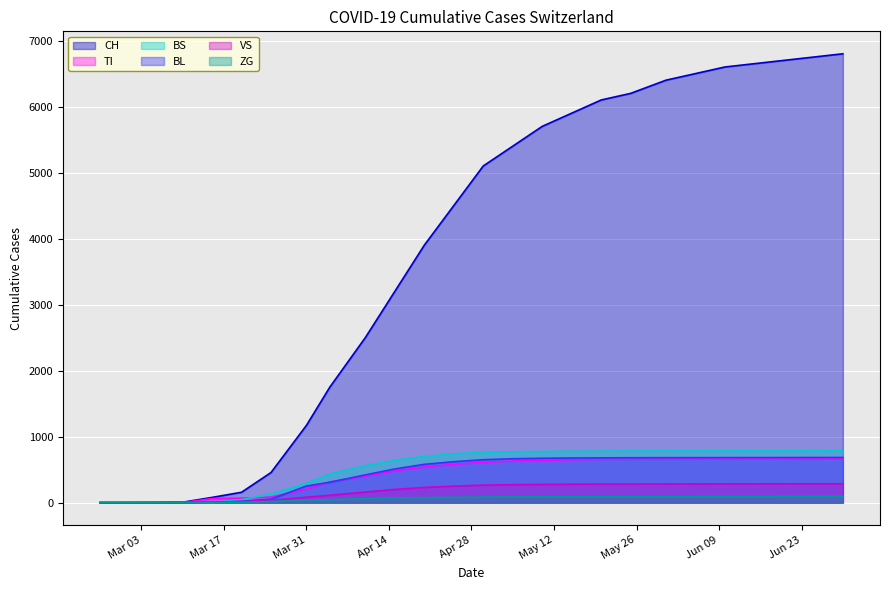

Which series has the largest total across all categories?

CH